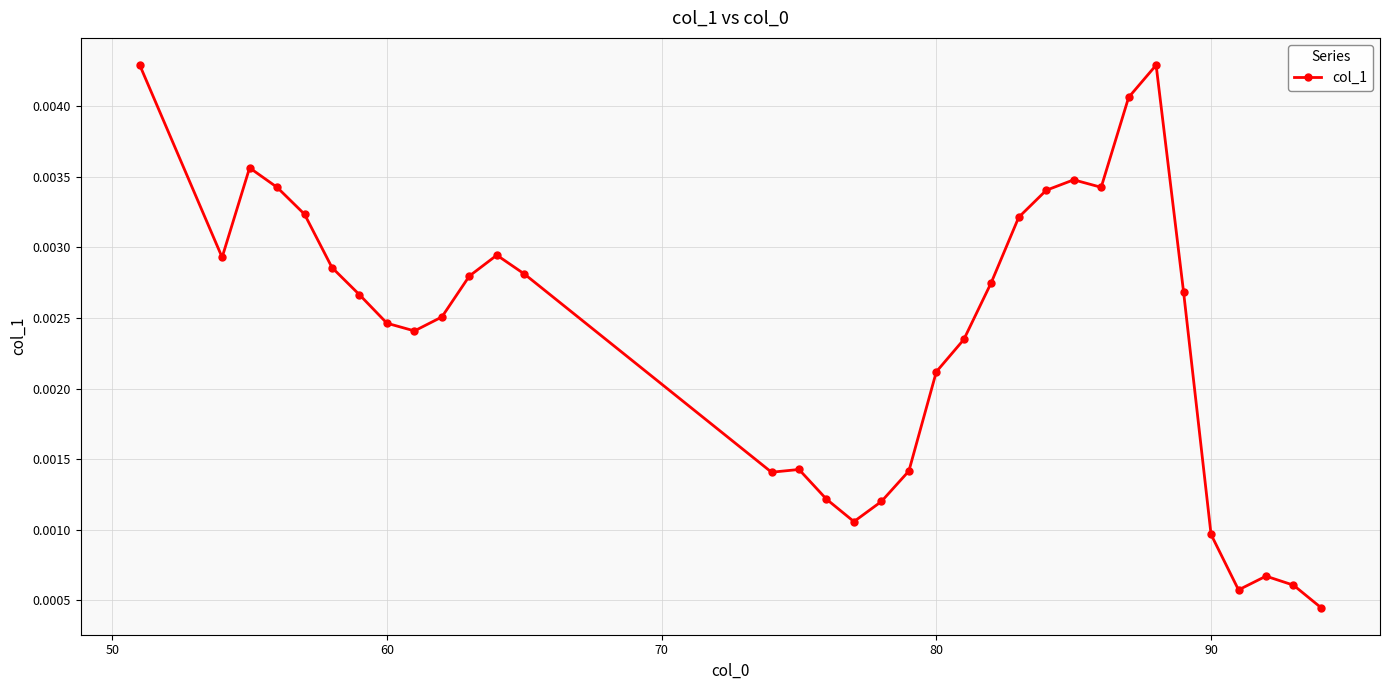

True or false: there are more than 1 points higher than both neighbors.

True